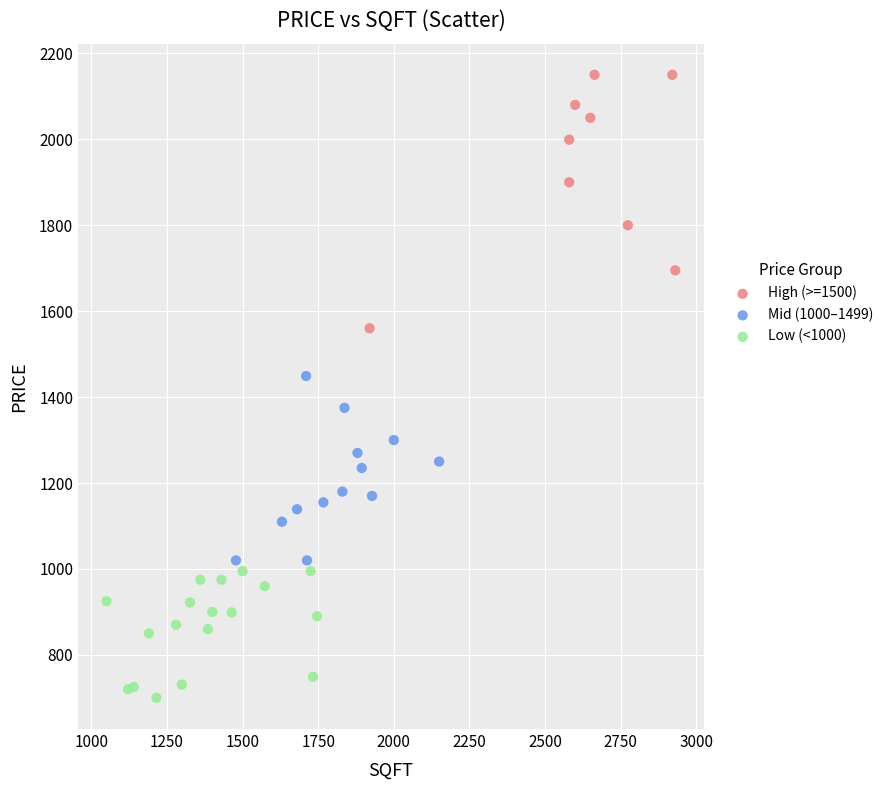

What are all the series names shown in the legend?

High (>=1500), Mid (1000–1499), Low (<1000)